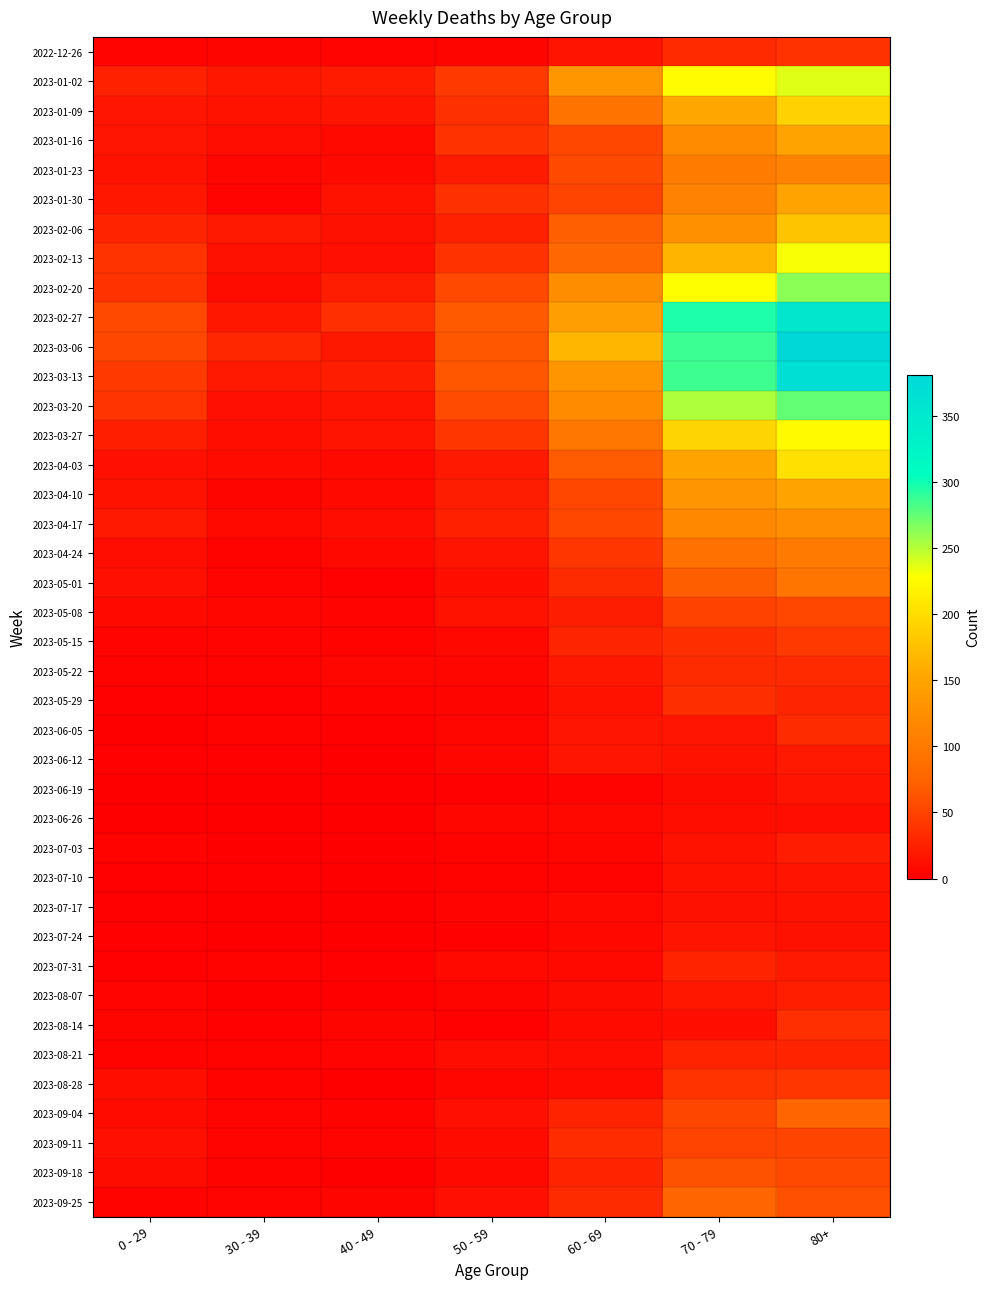

Which has a higher value, 60 - 69 or 0 - 29?

60 - 69